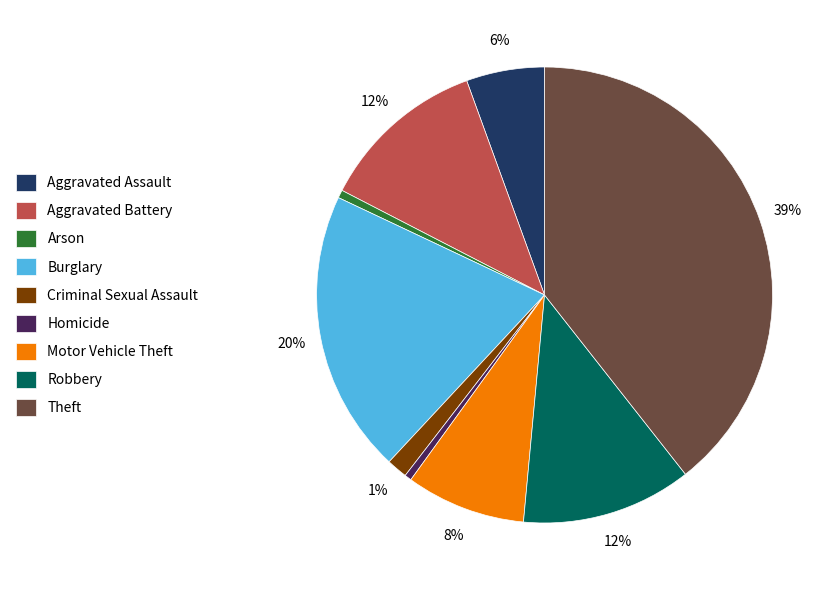

How many slices are in this pie chart?

9